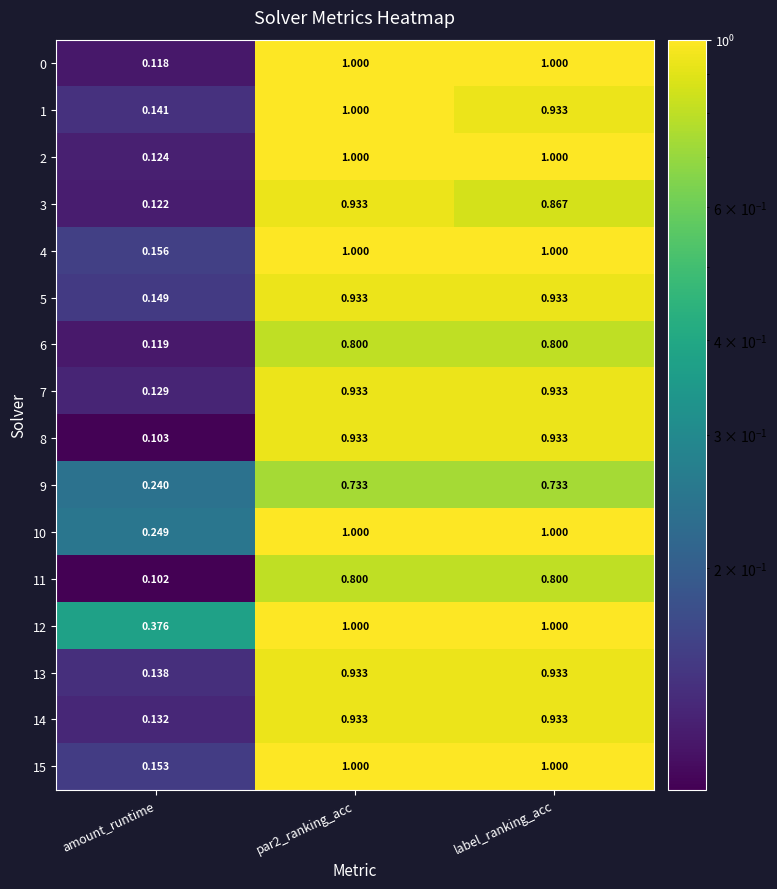

Where is 2 nearest to the value 0?

amount_runtime